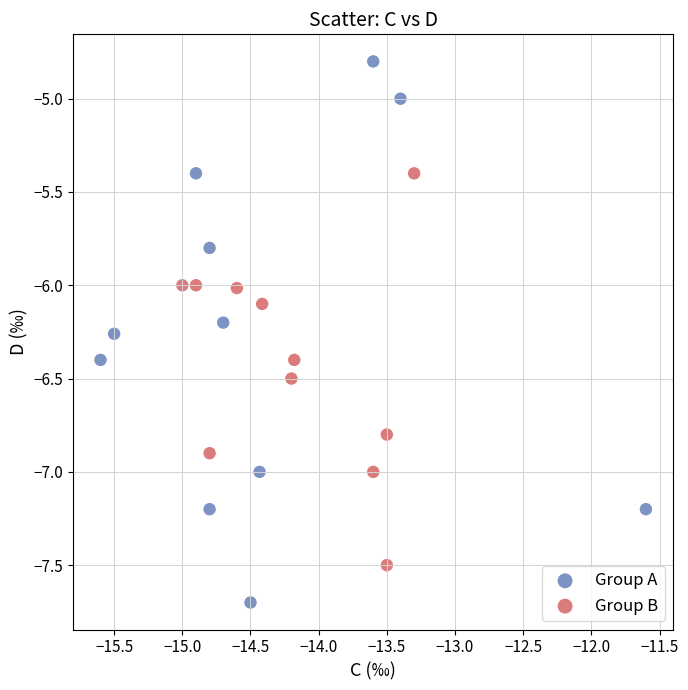

Which series reaches the maximum Y coordinate?

Group A